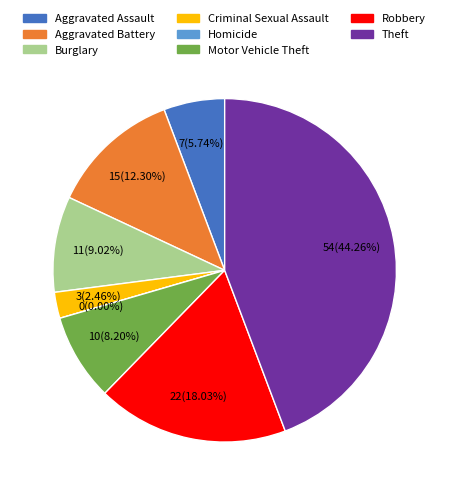

What percentage is NOT represented by Motor Vehicle Theft?

91.8%